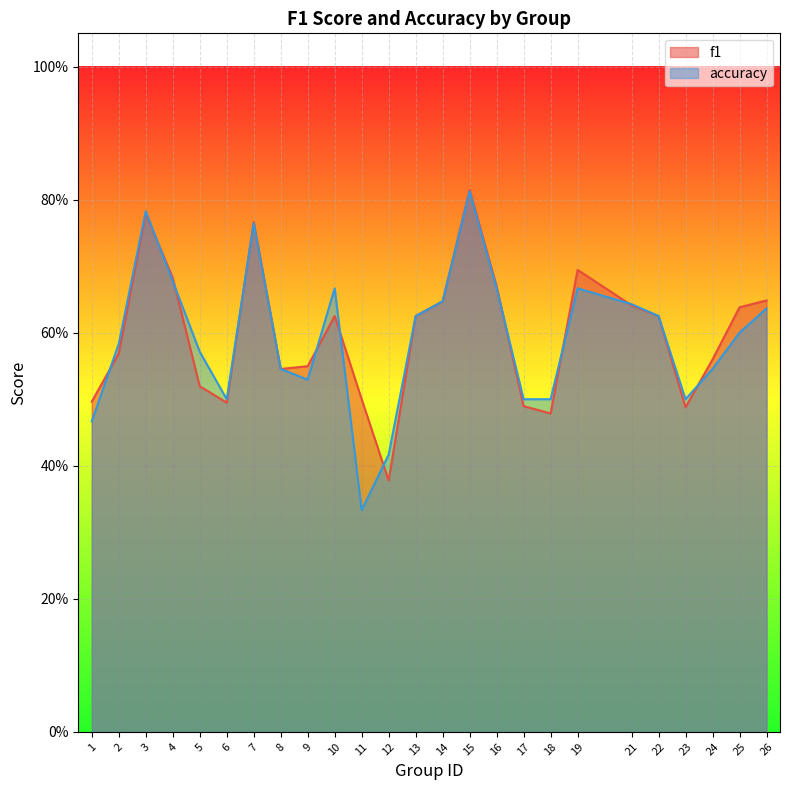

What is the sum of the accuracy values at 18 and 10?

1.2